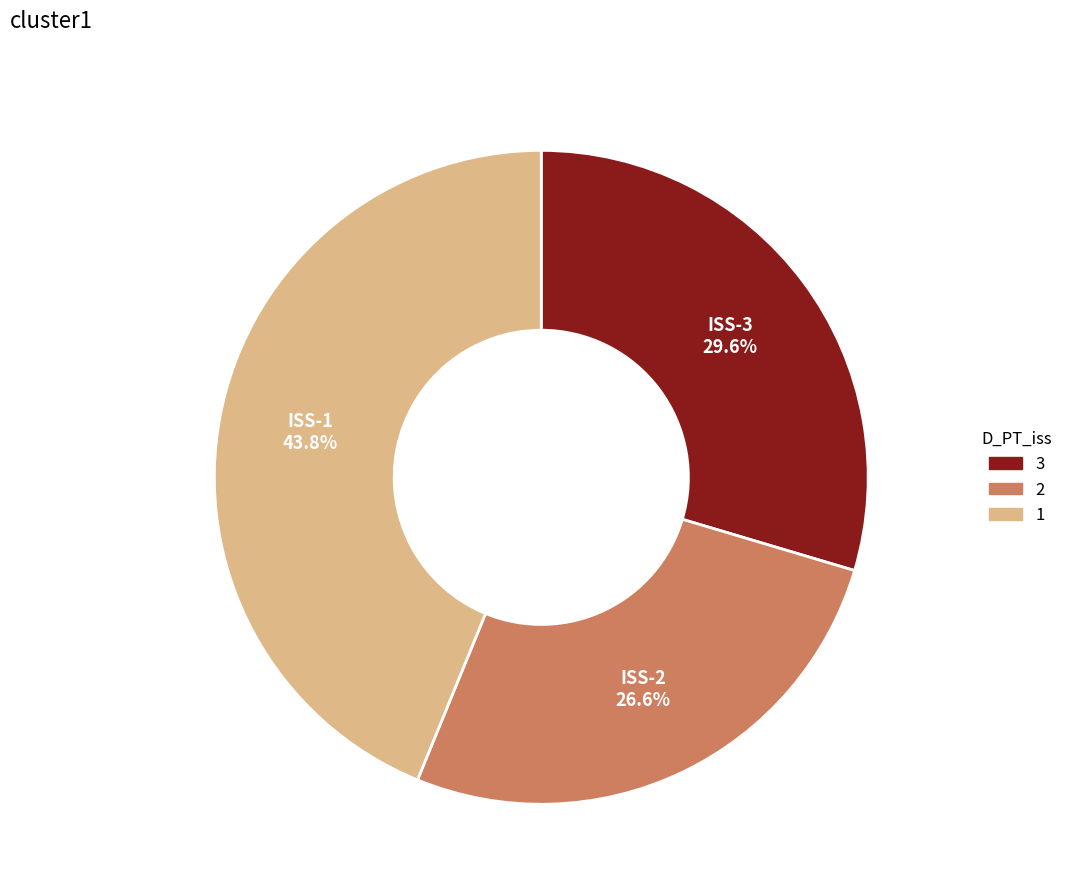

Does any single category account for the majority?

No